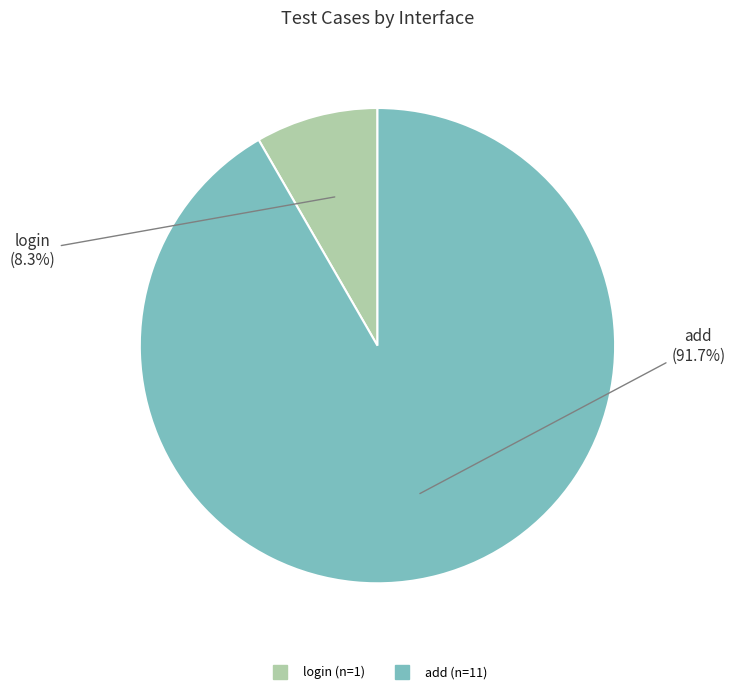

Does any single category account for the majority?

Yes